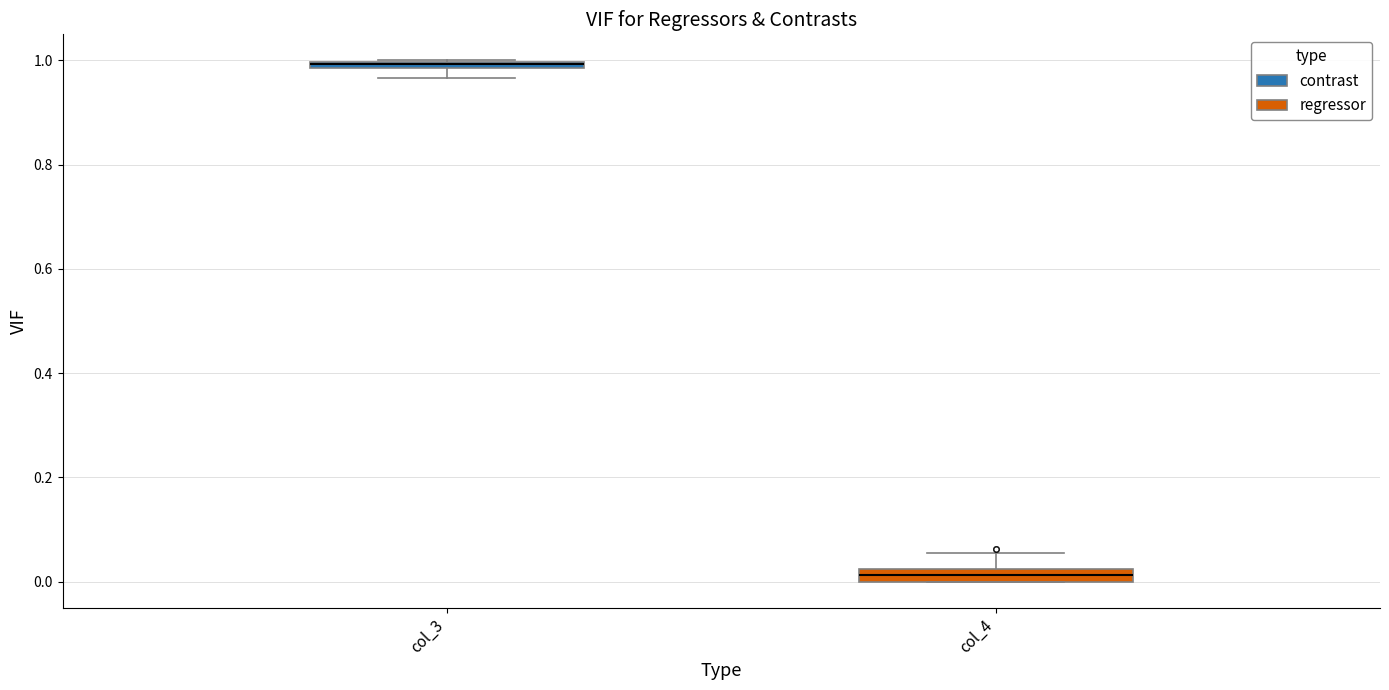

Where is the lower edge of the box for col_4 on the y-axis? The values are not printed on the chart, so give them approximately, as read against the axis.

0.00